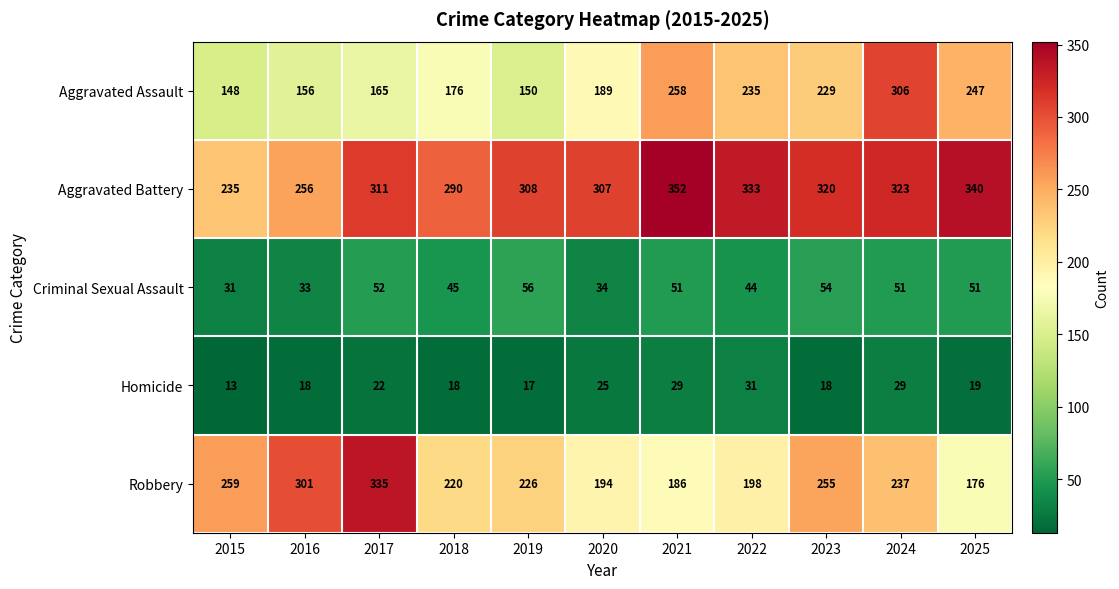

At 2023, list the series in order from smallest to largest.

Homicide, Criminal Sexual Assault, Aggravated Assault, Robbery, Aggravated Battery